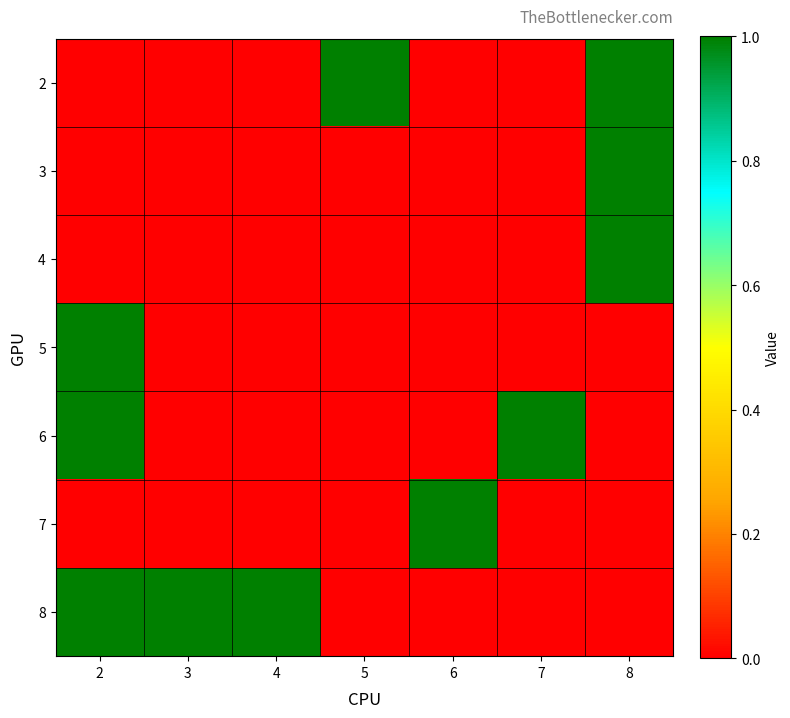

Reading left to right, what are all the values shown in this chart?

2: 2=0	3=0	4=0	5=1	6=0	7=0	8=1
3: 2=0	3=0	4=0	5=0	6=0	7=0	8=1
4: 2=0	3=0	4=0	5=0	6=0	7=0	8=1
5: 2=1	3=0	4=0	5=0	6=0	7=0	8=0
6: 2=1	3=0	4=0	5=0	6=0	7=1	8=0
7: 2=0	3=0	4=0	5=0	6=1	7=0	8=0
8: 2=1	3=1	4=1	5=0	6=0	7=0	8=0